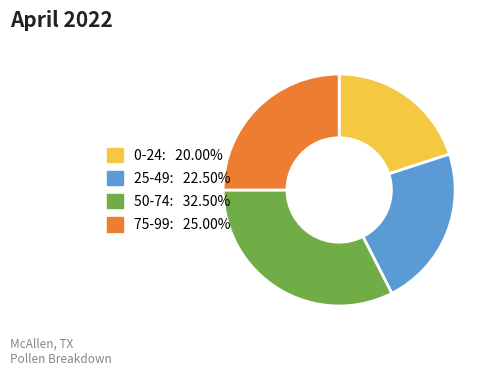

What is the smallest slice in the pie chart?

0-24